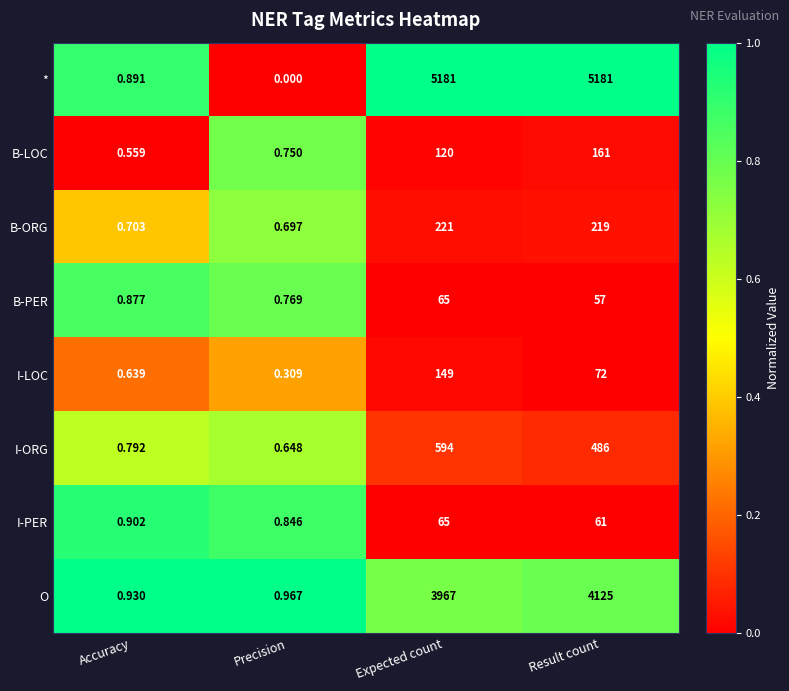

Which series has the widest spread of values?

*